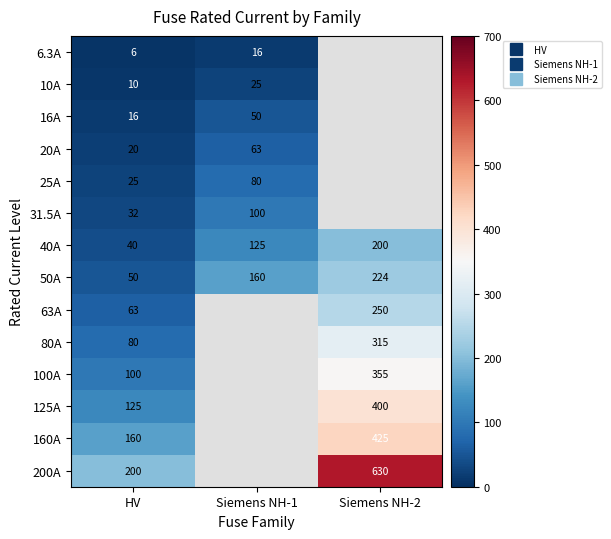

The 125A series shows 400.0 at Siemens NH-2. True or false?

True